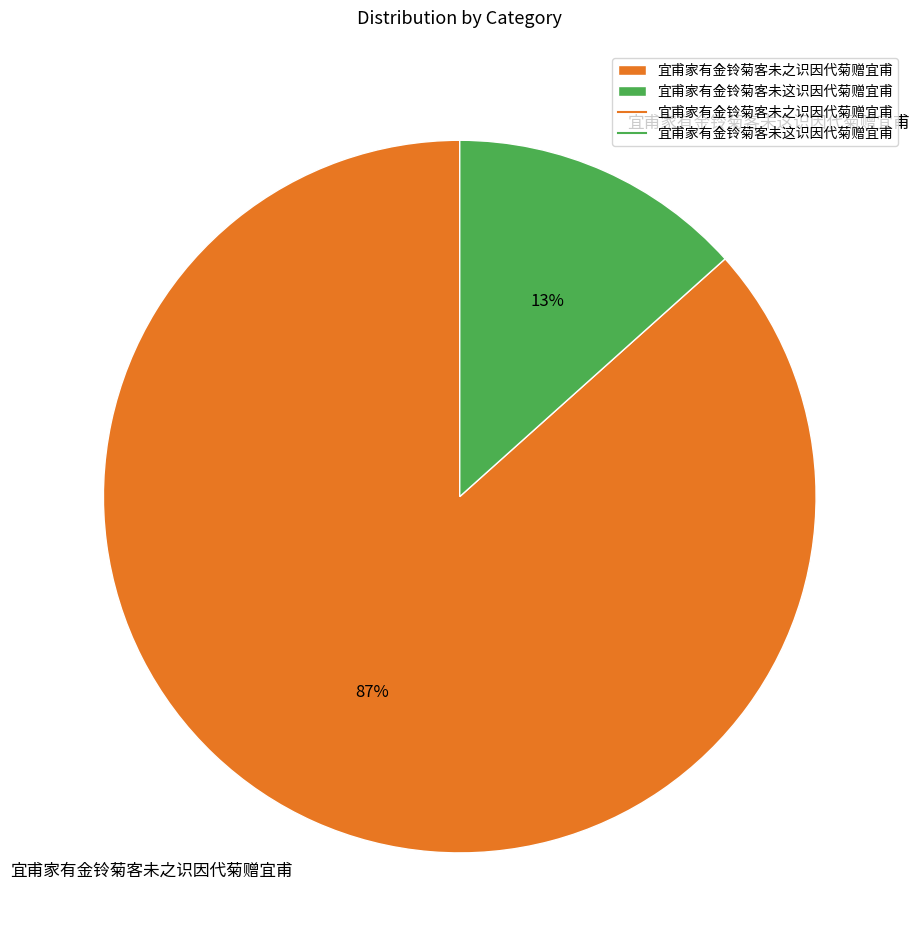

Combined, do 宜甫家有金铃菊客未之识因代菊赠宜甫 and 宜甫家有金铃菊客未这识因代菊赠宜甫 account for over 50%?

Yes